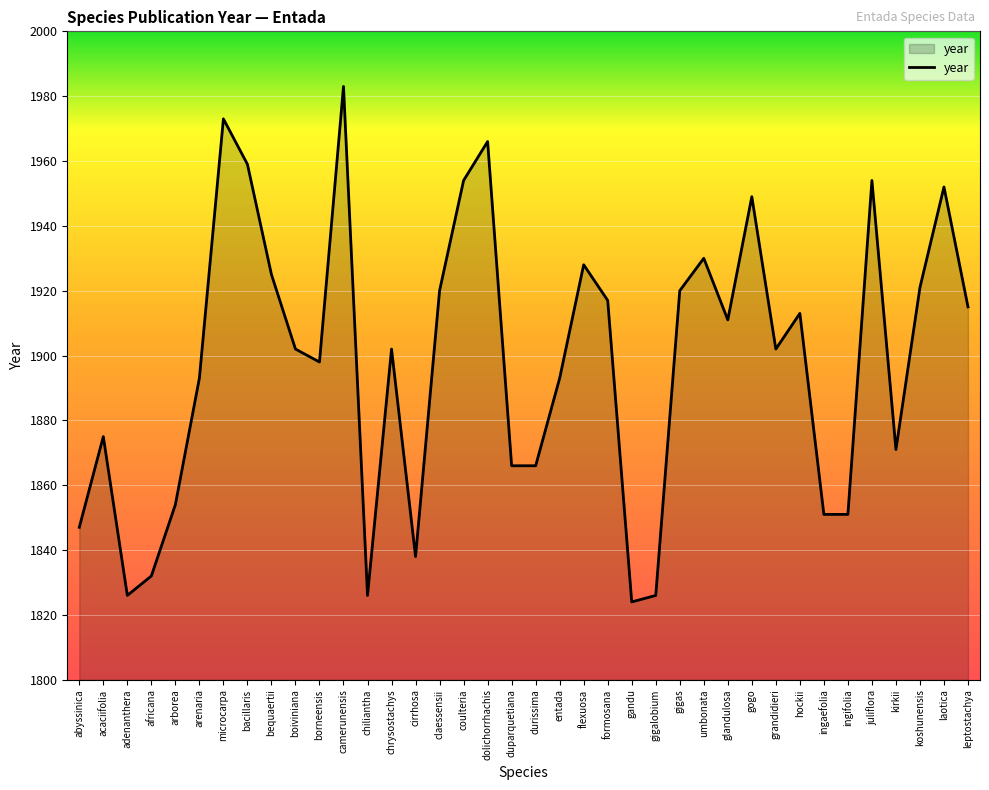

True or false: the data shows 2707 at entada.

False